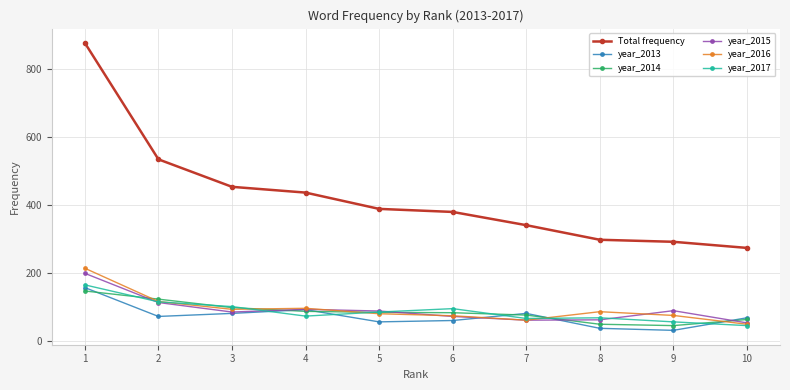

The value of Total frequency at 10 is 273. True or false?

True